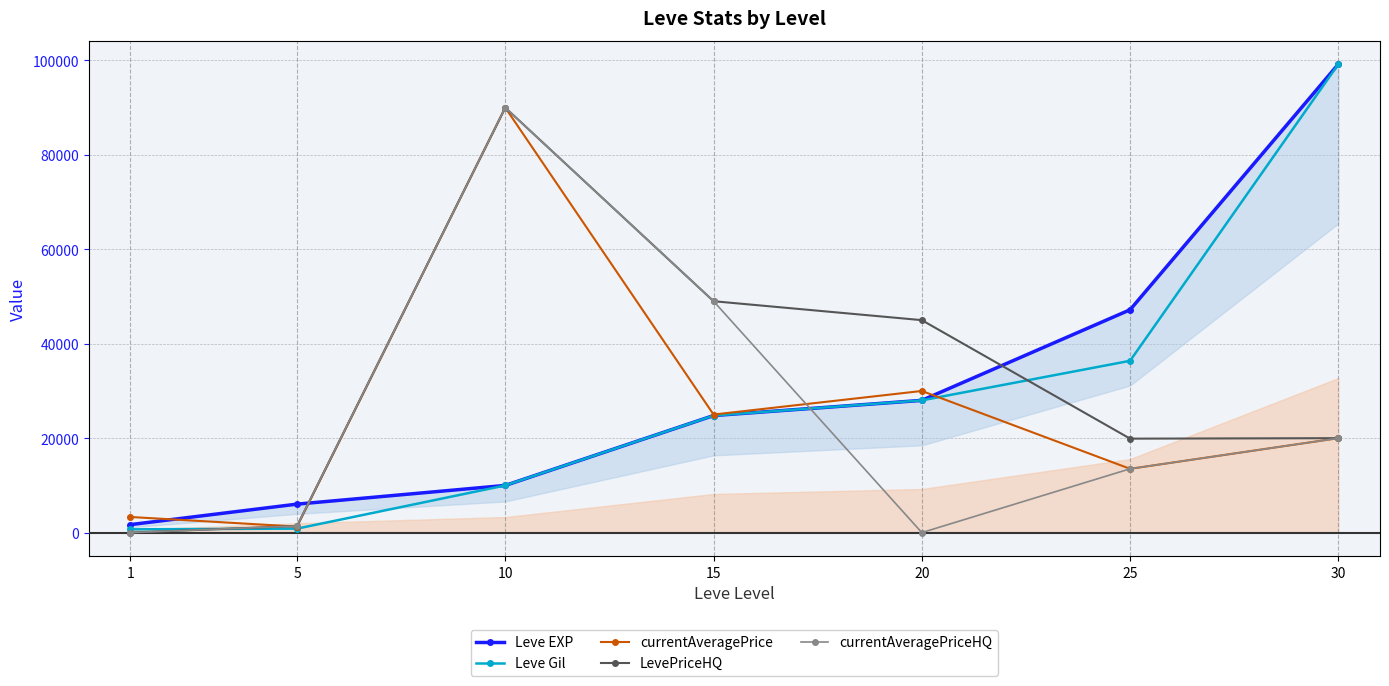

What is the difference between the LevePriceHQ values at 10 and 15?

40996.0